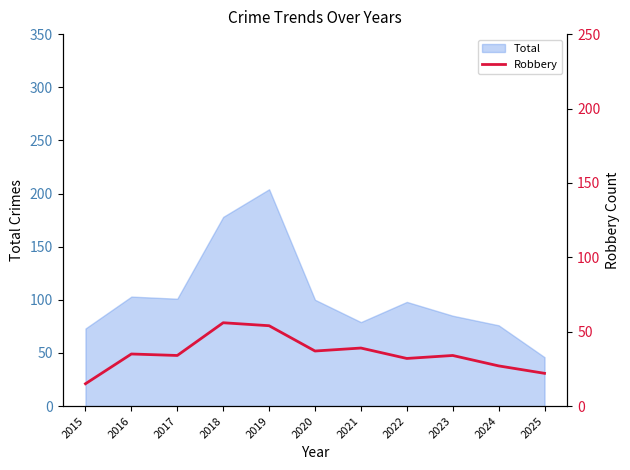

True or false: Total has a value of 29 at 2017.

False